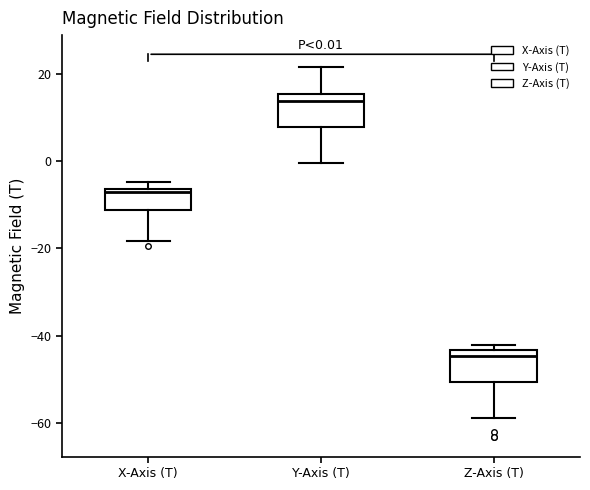

Which box's median line is the lowest?

Z-Axis (T)